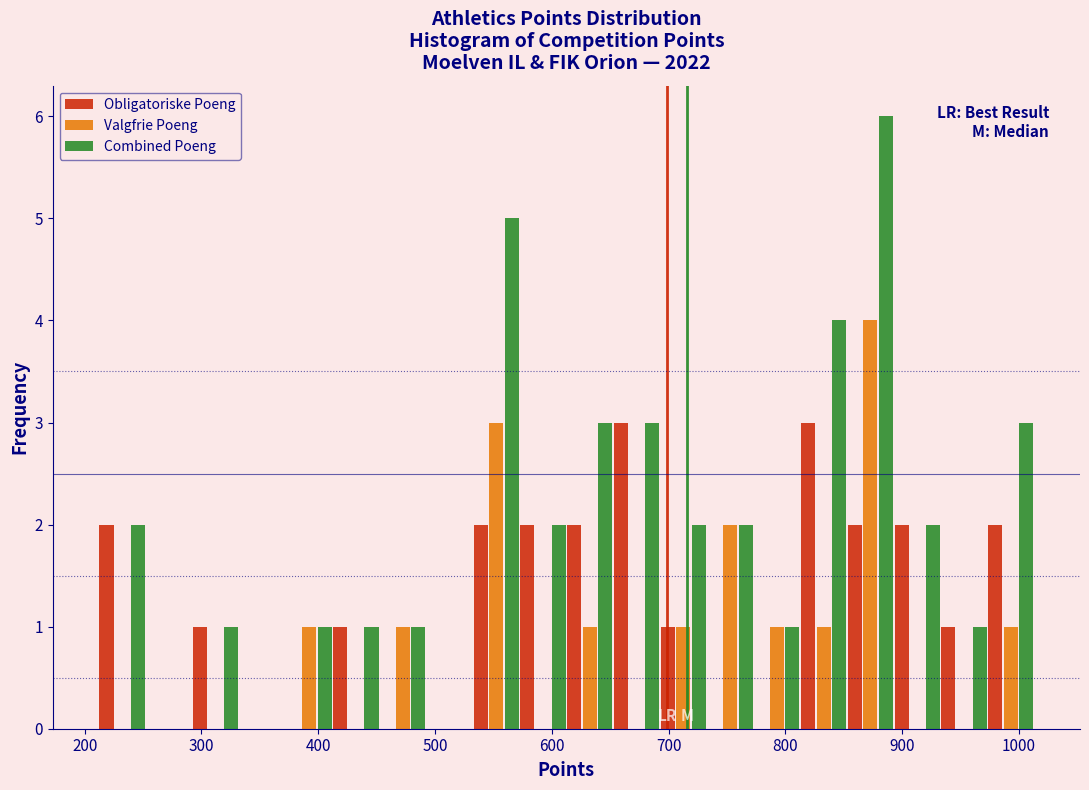

Reading left to right, transcribe this chart: for each range on the x-axis, give the height of each series' bar. Neither the bar edges nor the heights are printed on the chart, so give them approximately, as read against the axes.

210 to 250: Obligatoriske Poeng=2	Valgfrie Poeng=0	Combined Poeng=2
250 to 290: Obligatoriske Poeng=0	Valgfrie Poeng=0	Combined Poeng=0
290 to 330: Obligatoriske Poeng=1	Valgfrie Poeng=0	Combined Poeng=1
330 to 370: Obligatoriske Poeng=0	Valgfrie Poeng=0	Combined Poeng=0
370 to 410: Obligatoriske Poeng=0	Valgfrie Poeng=1	Combined Poeng=1
410 to 450: Obligatoriske Poeng=1	Valgfrie Poeng=0	Combined Poeng=1
450 to 490: Obligatoriske Poeng=0	Valgfrie Poeng=1	Combined Poeng=1
490 to 530: Obligatoriske Poeng=0	Valgfrie Poeng=0	Combined Poeng=0
530 to 570: Obligatoriske Poeng=2	Valgfrie Poeng=3	Combined Poeng=5
570 to 610: Obligatoriske Poeng=2	Valgfrie Poeng=0	Combined Poeng=2
610 to 650: Obligatoriske Poeng=2	Valgfrie Poeng=1	Combined Poeng=3
650 to 690: Obligatoriske Poeng=3	Valgfrie Poeng=0	Combined Poeng=3
690 to 730: Obligatoriske Poeng=1	Valgfrie Poeng=1	Combined Poeng=2
730 to 770: Obligatoriske Poeng=0	Valgfrie Poeng=2	Combined Poeng=2
770 to 810: Obligatoriske Poeng=0	Valgfrie Poeng=1	Combined Poeng=1
810 to 850: Obligatoriske Poeng=3	Valgfrie Poeng=1	Combined Poeng=4
850 to 890: Obligatoriske Poeng=2	Valgfrie Poeng=4	Combined Poeng=6
890 to 930: Obligatoriske Poeng=2	Valgfrie Poeng=0	Combined Poeng=2
930 to 970: Obligatoriske Poeng=1	Valgfrie Poeng=0	Combined Poeng=1
970 to 1010: Obligatoriske Poeng=2	Valgfrie Poeng=1	Combined Poeng=3